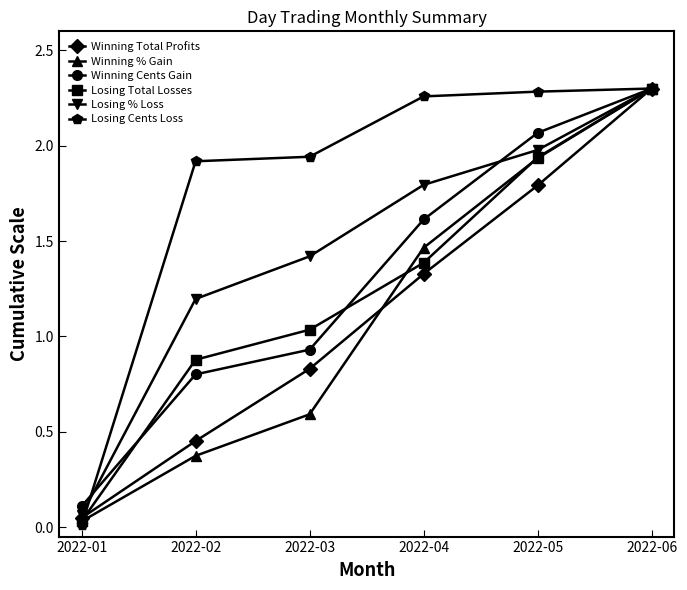

True or false: Winning % Gain has a value of 1.9 at 2022-05.

True